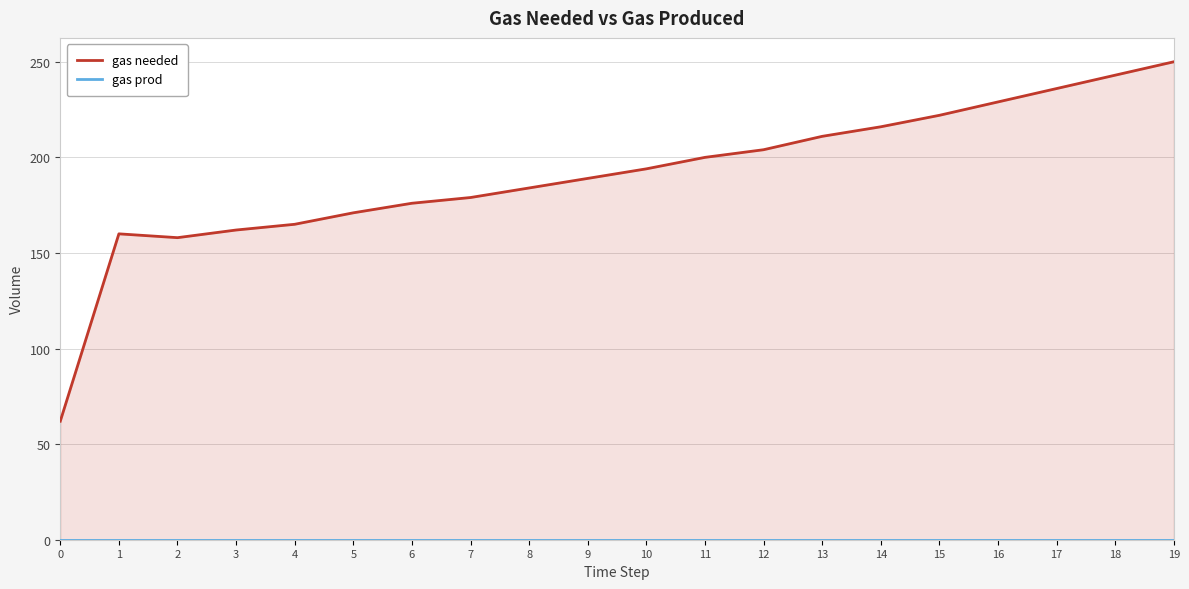

Between 12 and 13, which series saw the biggest shift?

gas needed